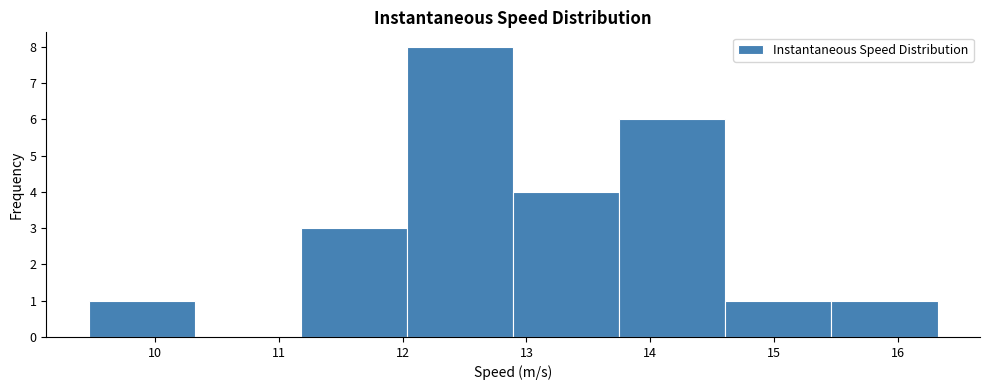

Over which range of the x-axis is the bar tallest?

12.0 to 12.9